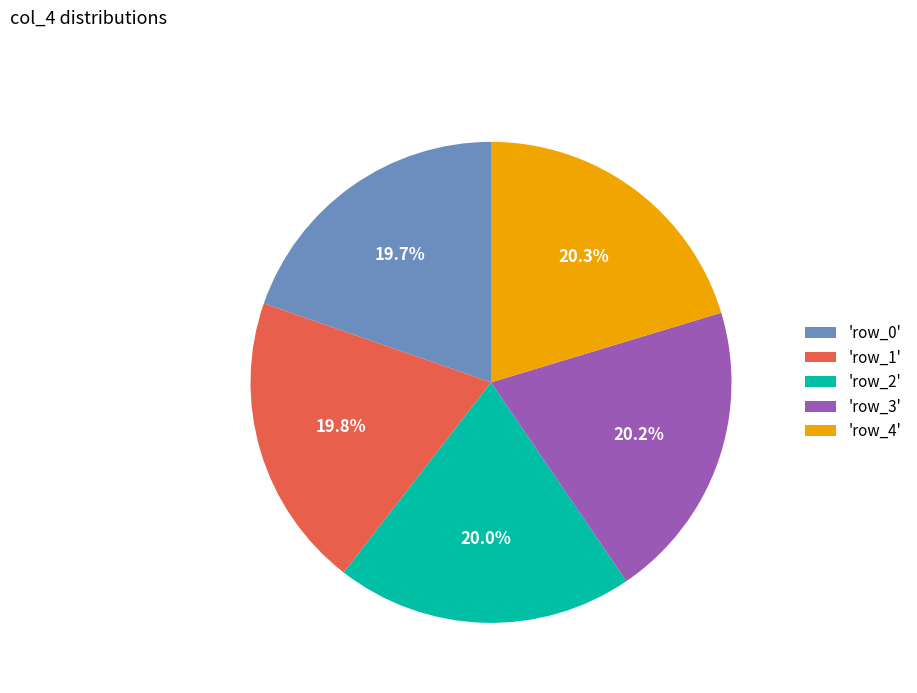

Is there any slice that represents more than half of the pie?

No